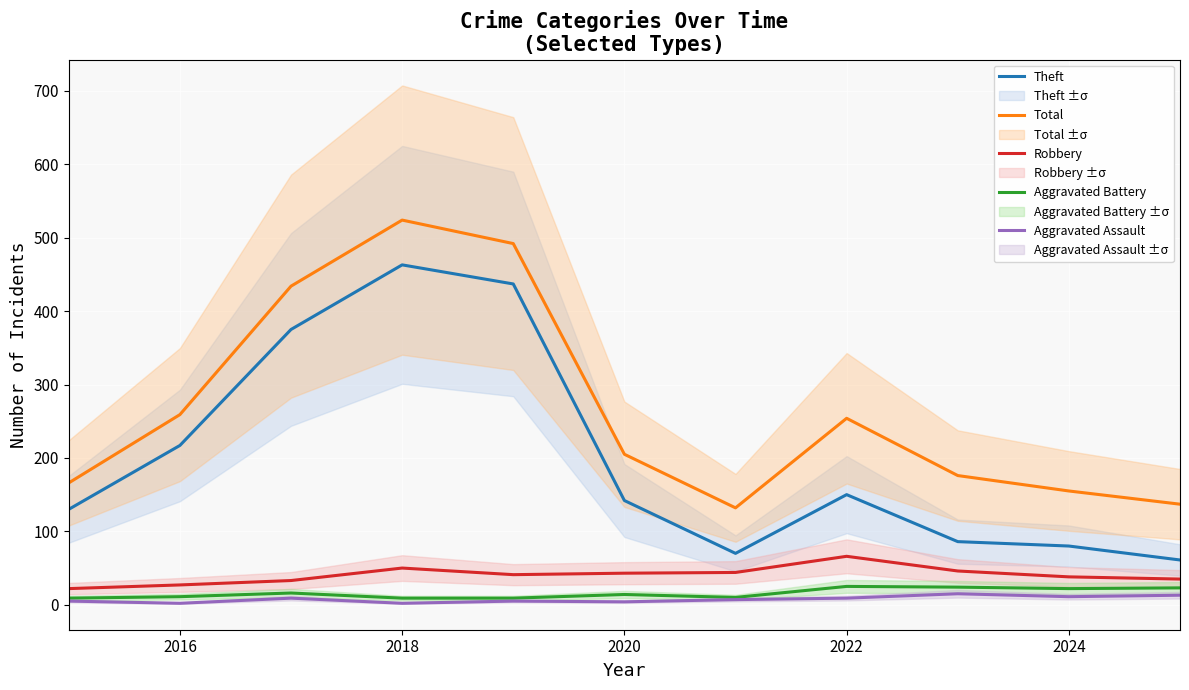

True or false: Total and Aggravated Battery intersect in this chart.

False